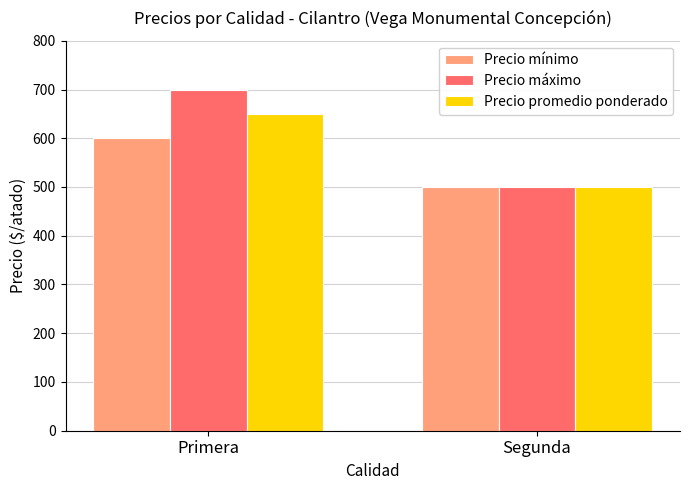

The Precio promedio ponderado series shows 500 at Segunda. True or false?

True